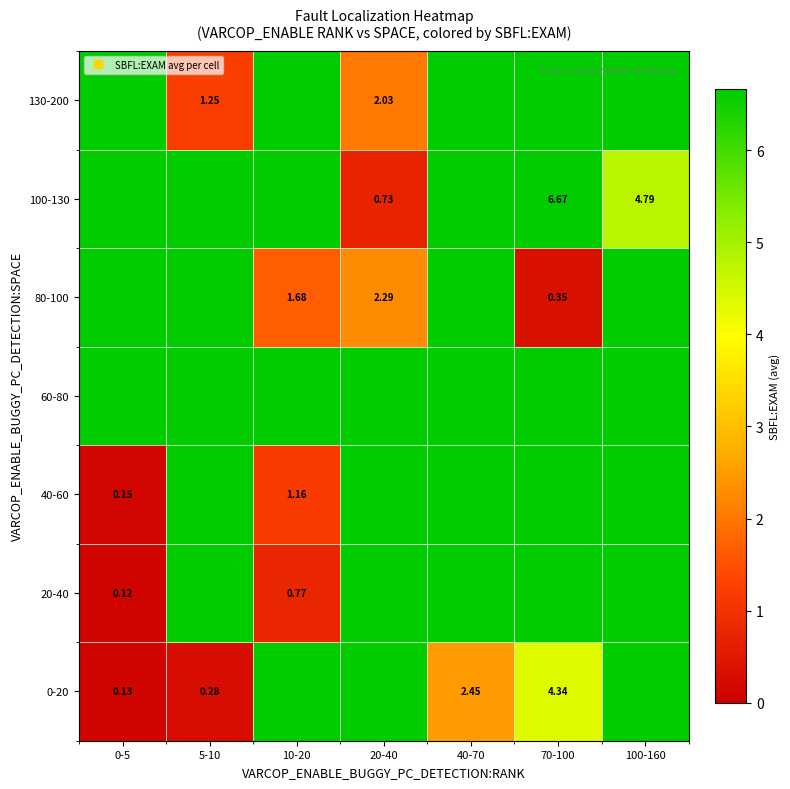

At how many categories does at least one series exceed 3?

7